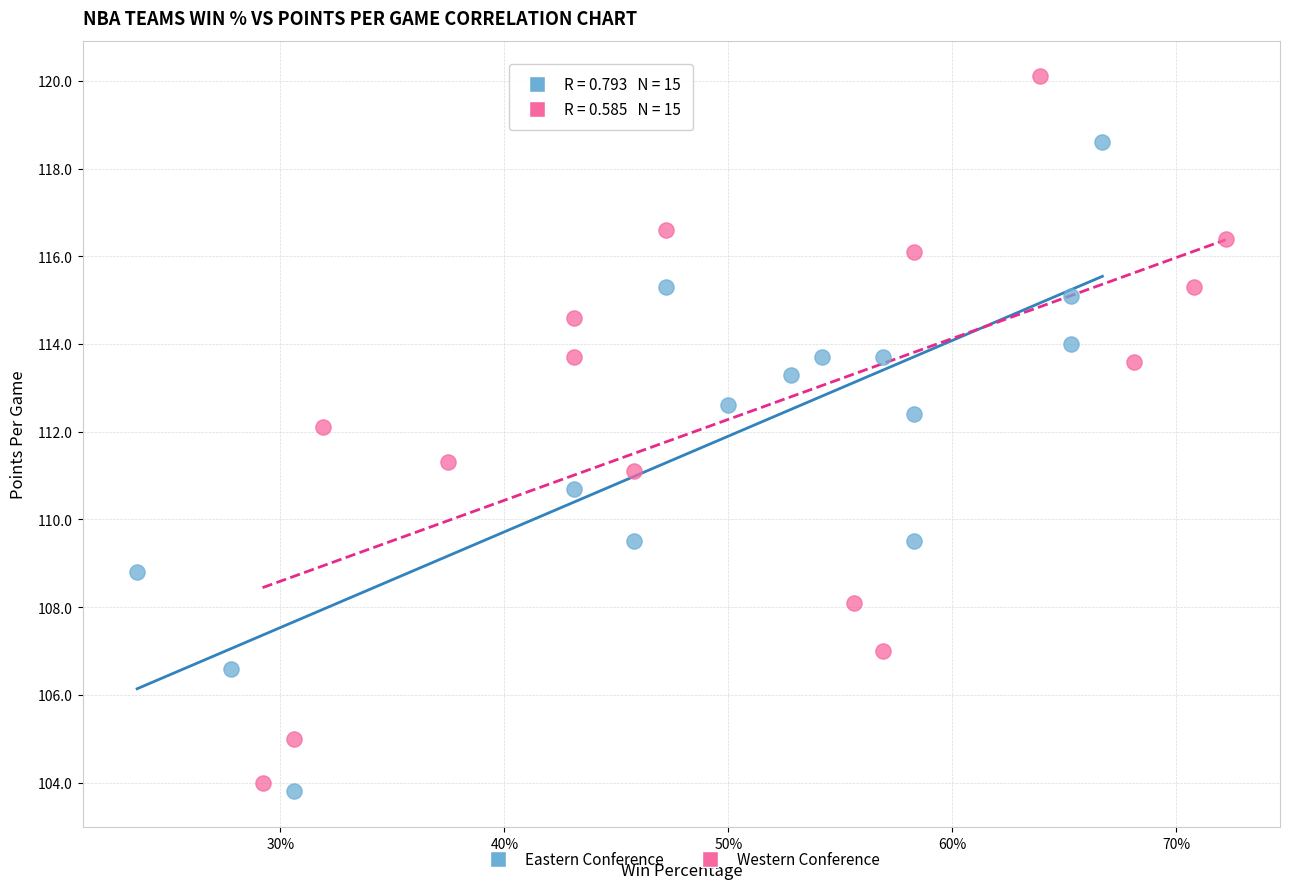

Which series reaches the maximum Y coordinate?

Western Conference